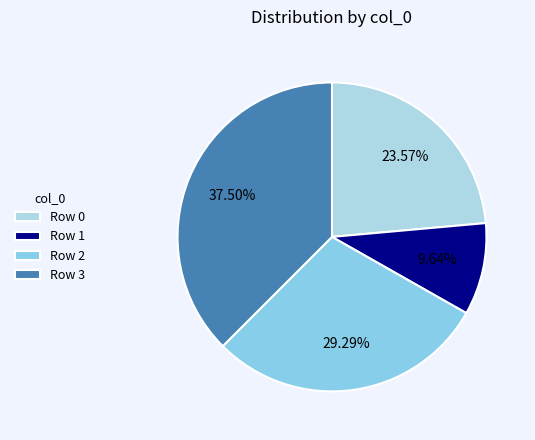

Which slice is the largest?

Row 3